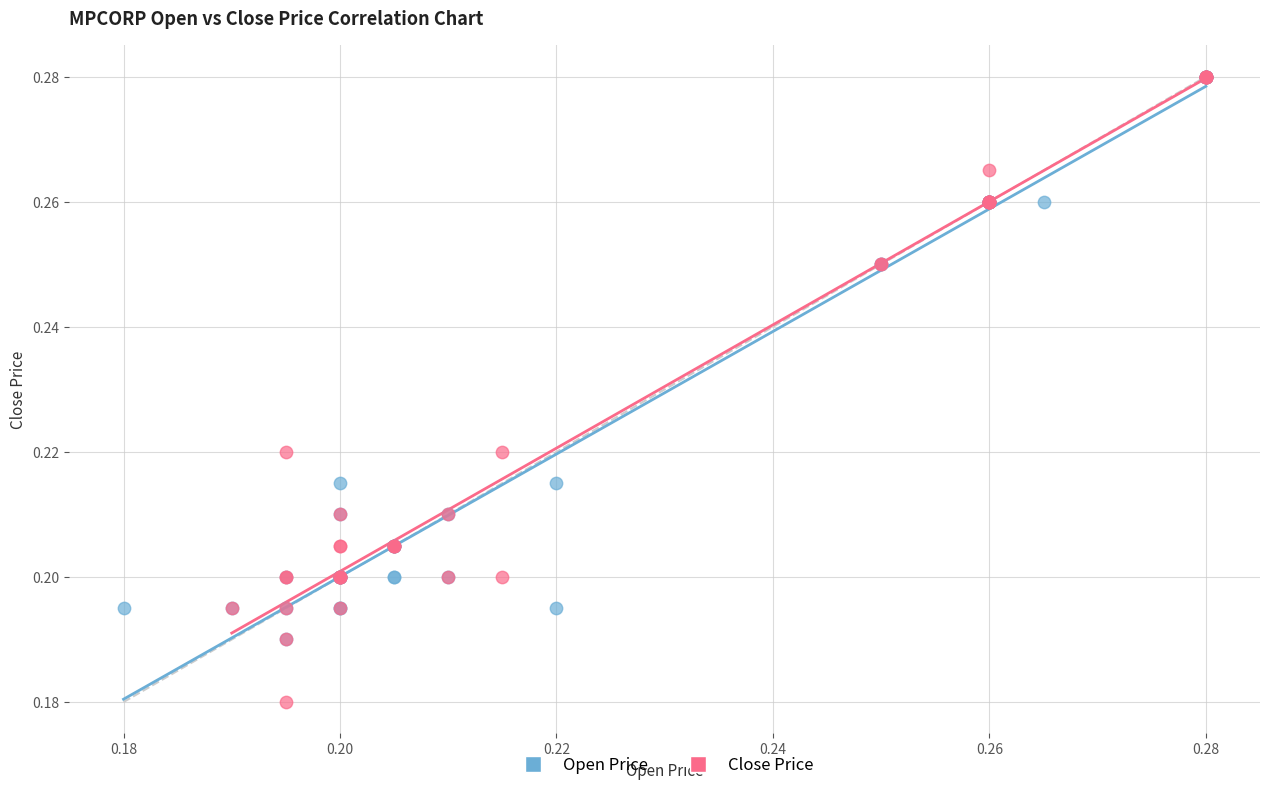

Which series reaches the minimum Y coordinate?

Close Price